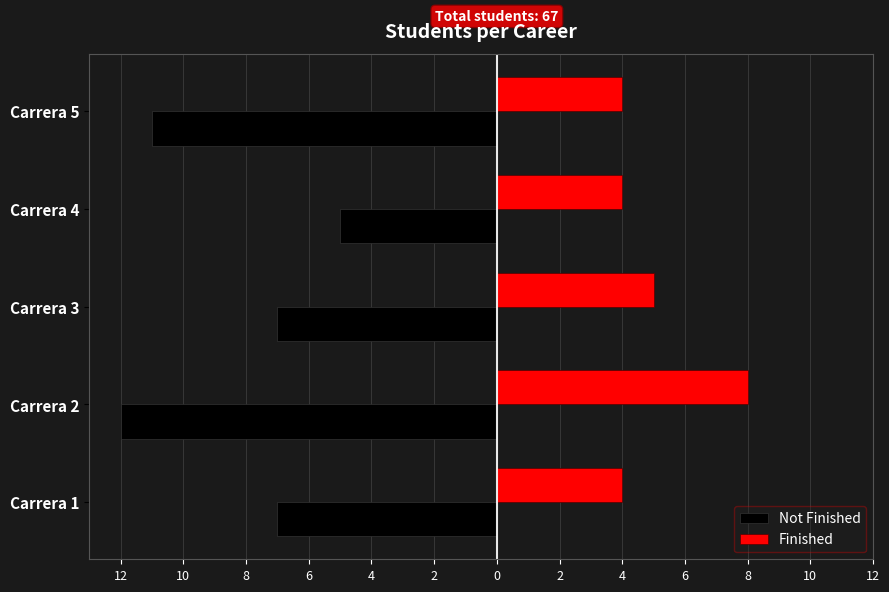

What is the greatest value displayed?

8